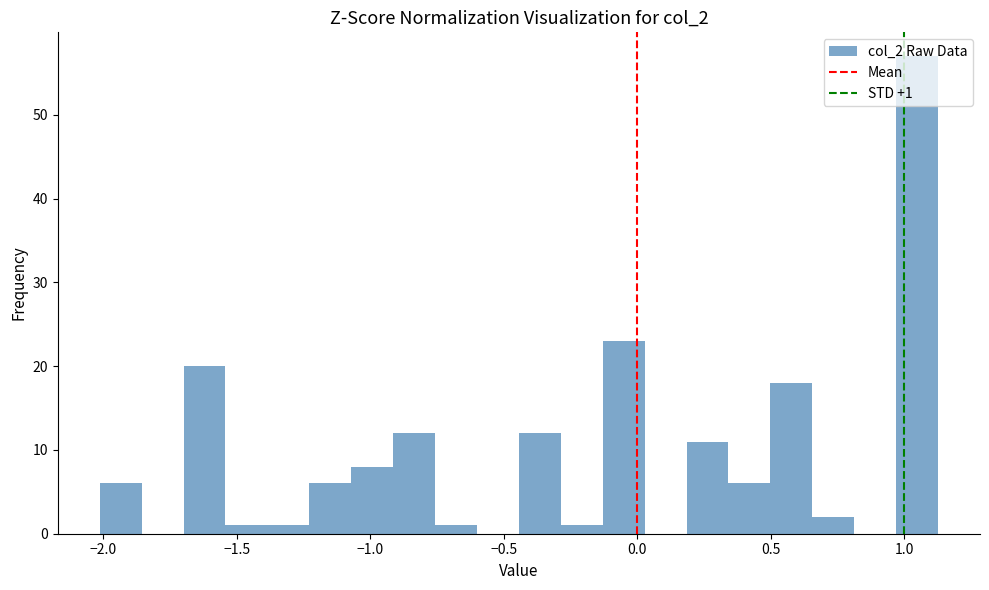

Around what value on the x-axis is the tallest bar? Give the approximate position of its centre, as read against the axis.

1.05